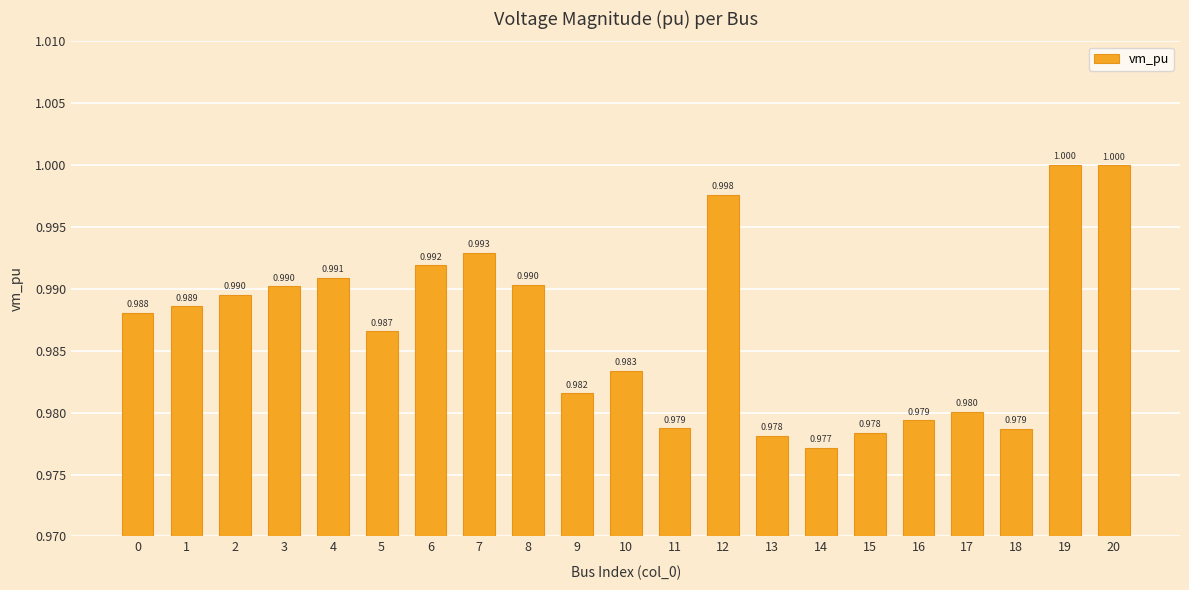

The value at 8 is 1.0. True or false?

True